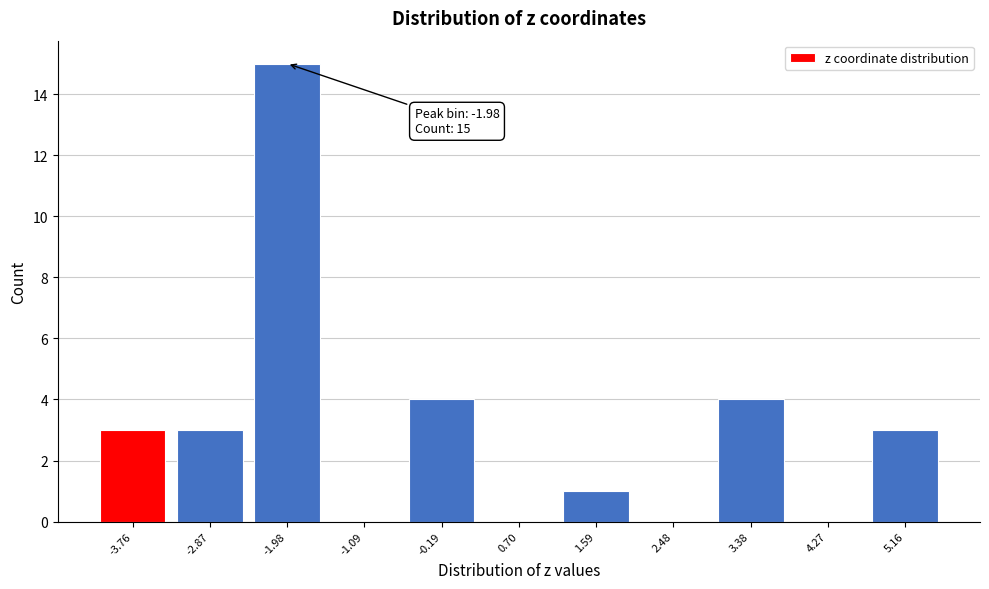

Over which range of the x-axis is the bar tallest?

-2.4 to -1.5